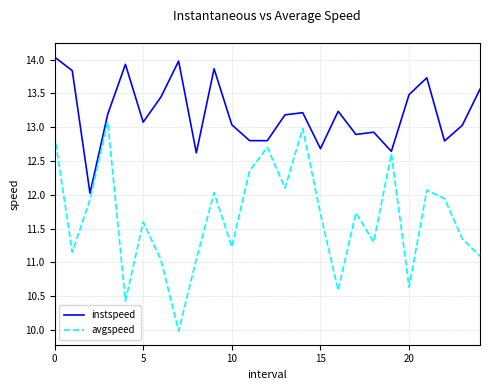

True or false: avgspeed and instspeed cross at least once.

False